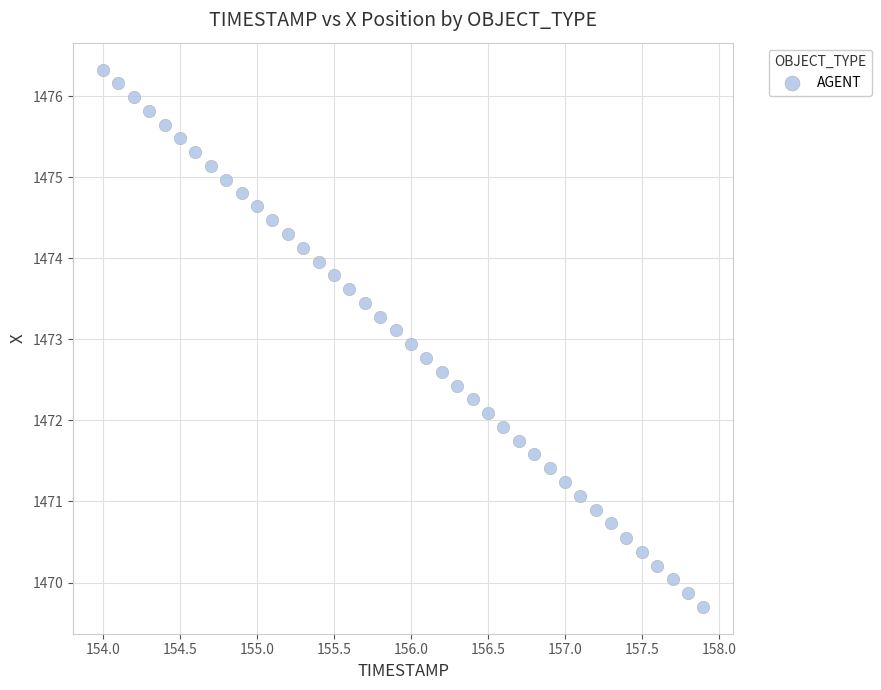

What is the range of Y values (max minus min)?

6.6